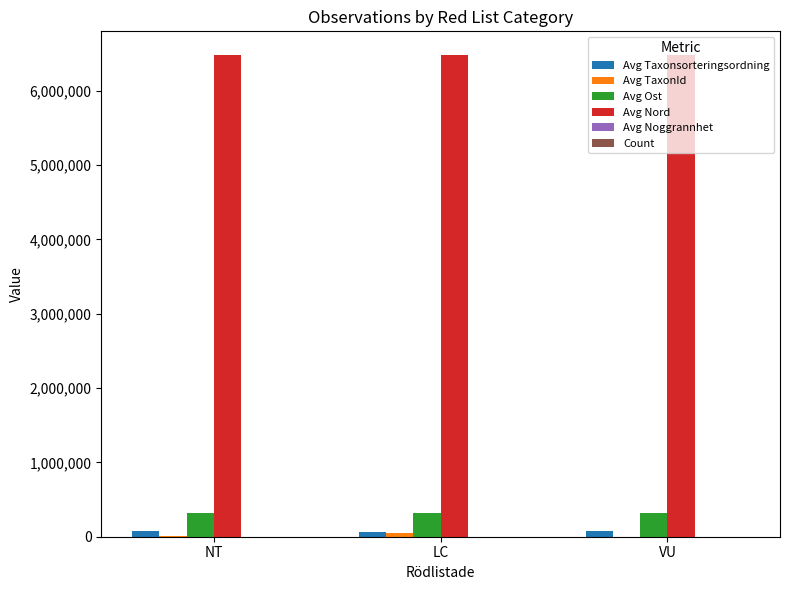

What is the highest value of the Avg Ost series?

317107.7